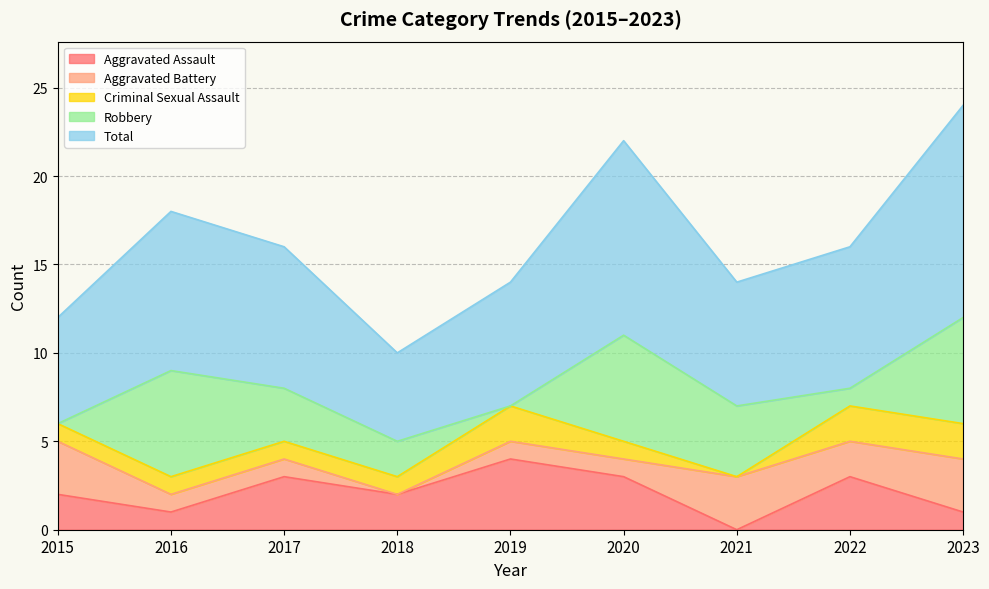

True or false: Total has more than 1 interior local peaks.

True